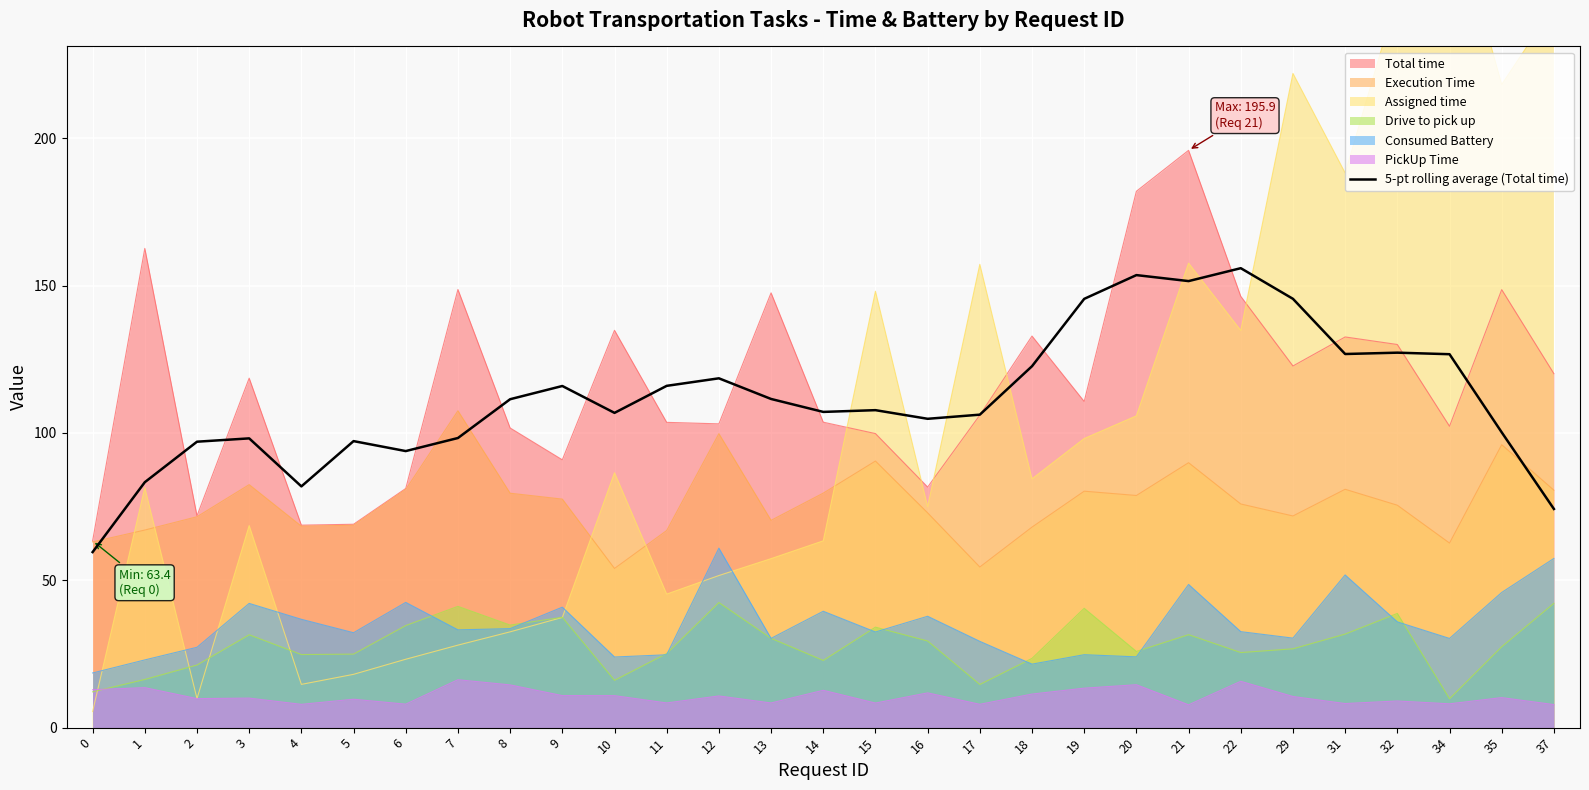

The value of Consumed Battery at 8 is 33.6. True or false?

True